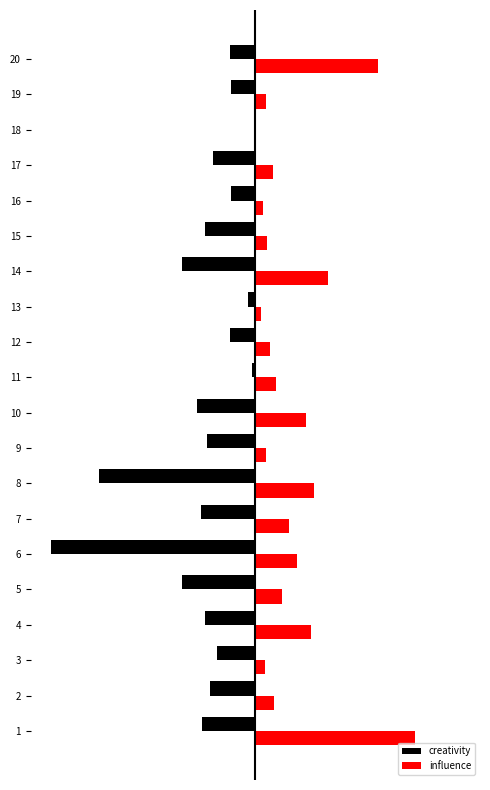

What are all the series names shown in the legend?

creativity, influence